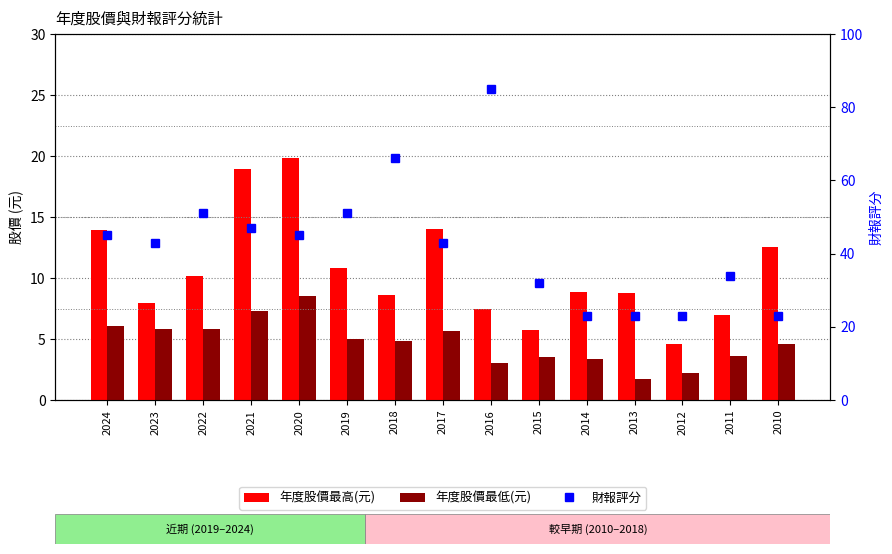

What is the difference between the maximum and second lowest values in the 年度股價最低(元) series?

6.3